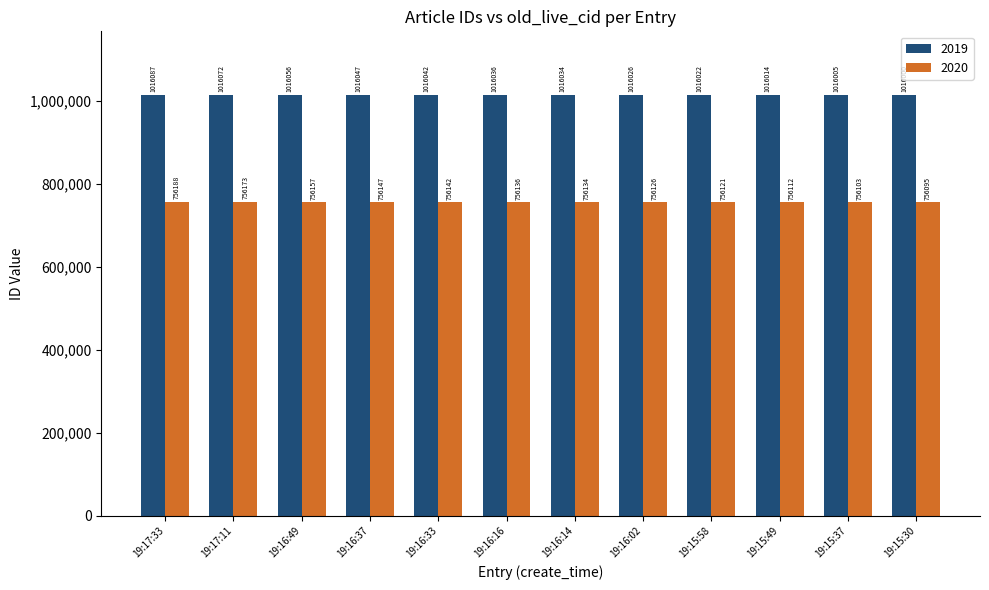

Rank the series by their average value, from highest to lowest.

2019, 2020